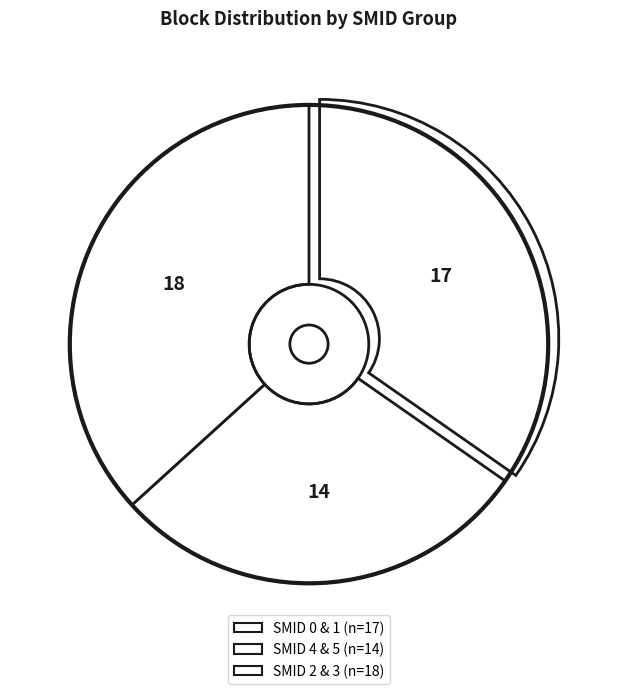

Is there any slice that represents more than half of the pie?

No